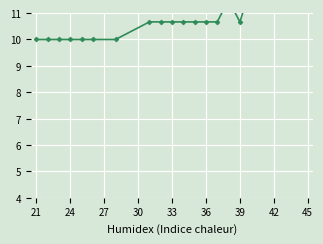

The value at 39 is 17.5. True or false?

False